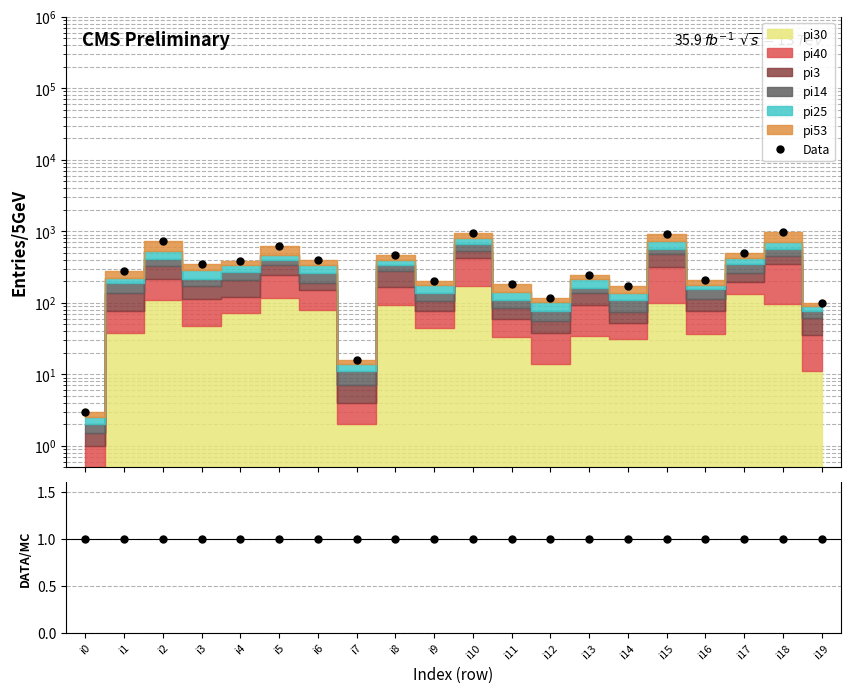

What is the difference between the second highest and second lowest values in the Data series?

927